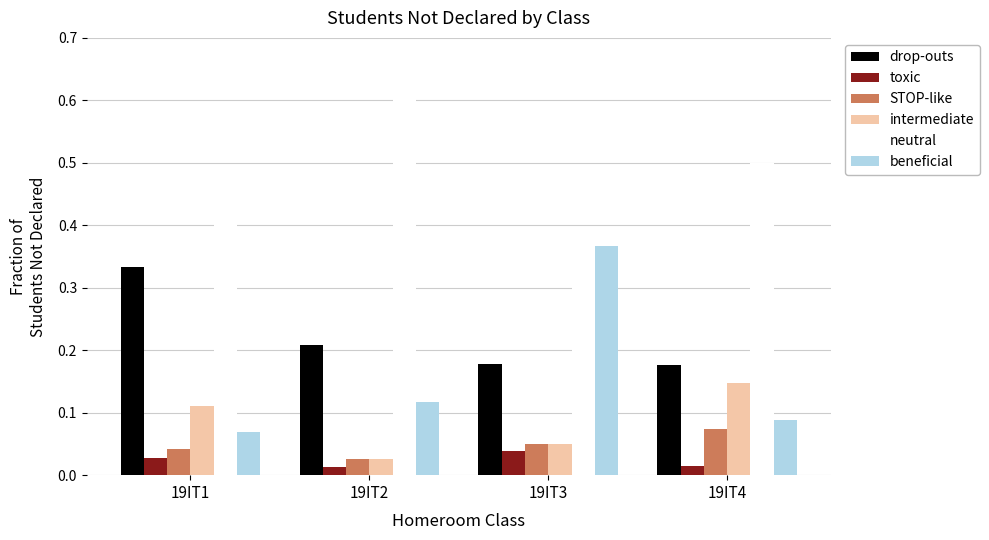

How many groups of bars are there?

4